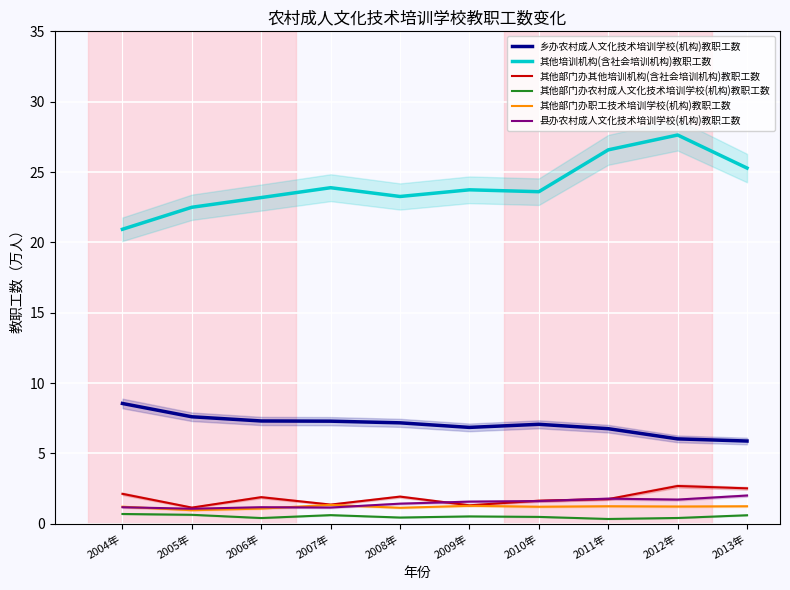

What is the total value across all series at 2012年?

39.7